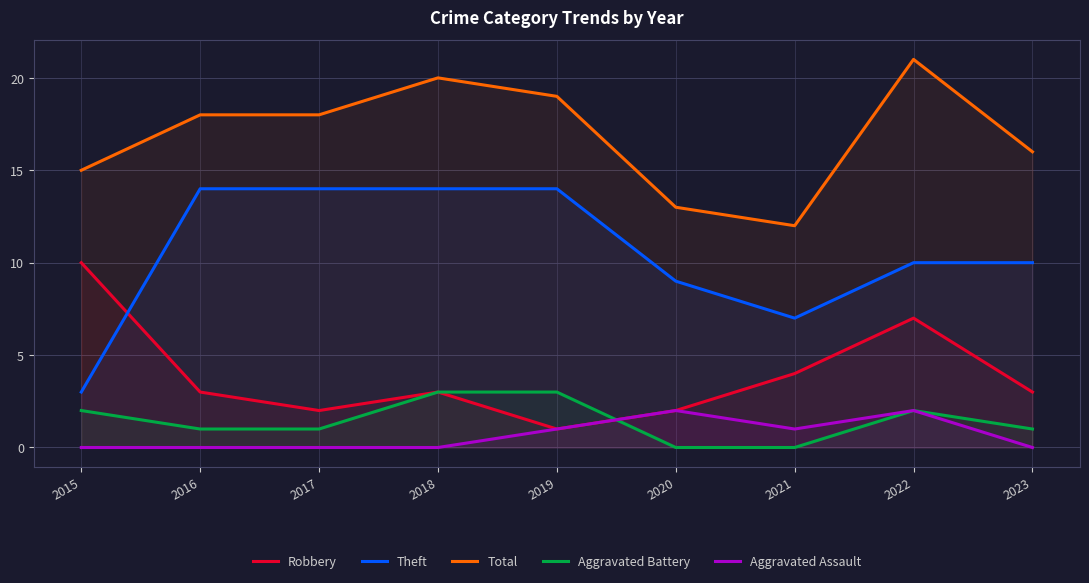

True or false: Aggravated Assault and Robbery intersect in this chart.

False